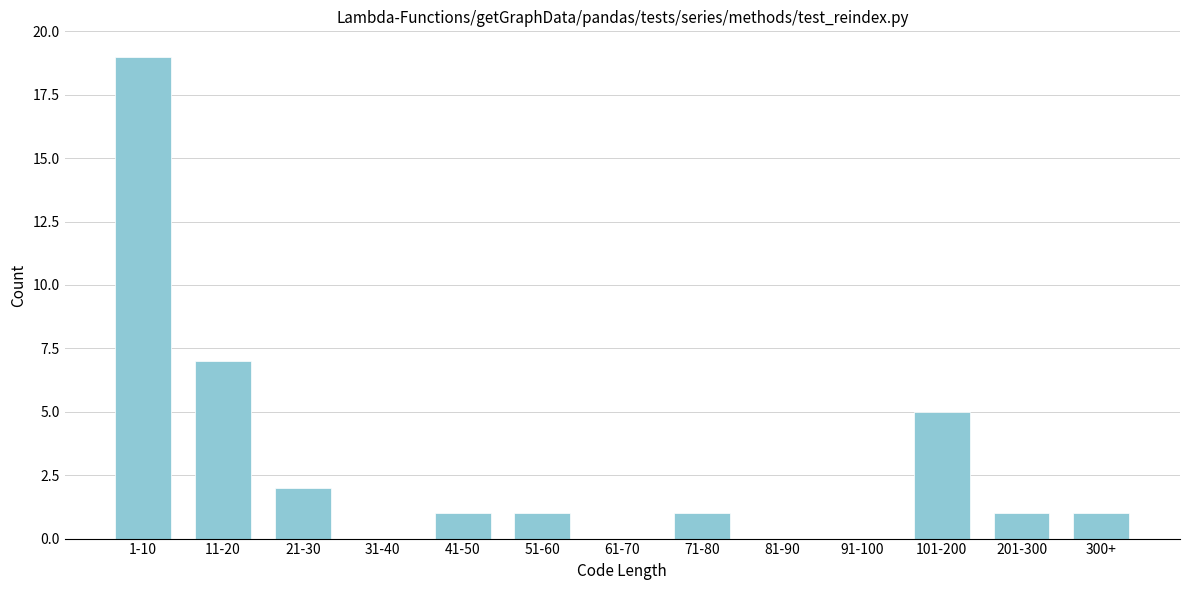

Reading right to left, extract all data points from this chart.

300+=1	201-300=1	101-200=5	91-100=0	81-90=0	71-80=1	61-70=0	51-60=1	41-50=1	31-40=0	21-30=2	11-20=7	1-10=19